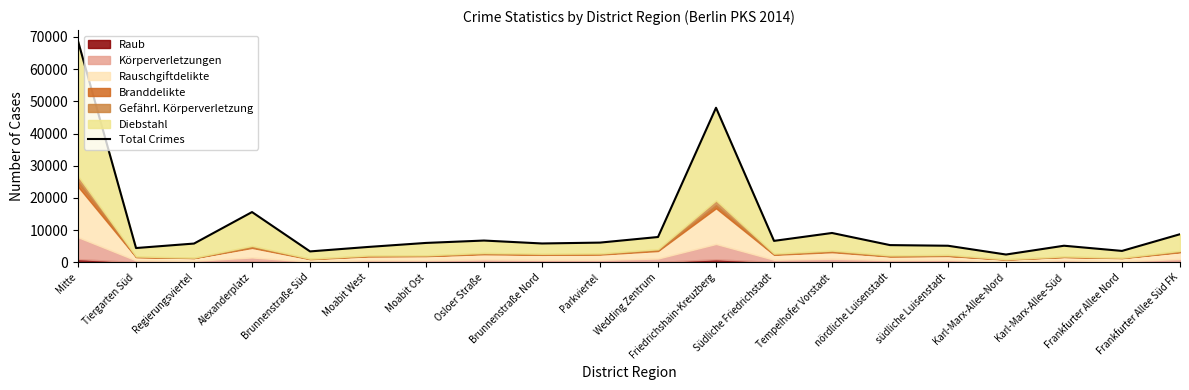

Rank the categories by value from highest to lowest.

Mitte, Friedrichshain-Kreuzberg, Alexanderplatz, Tempelhofer Vorstadt, Frankfurter Allee Süd FK, Wedding Zentrum, Osloer Straße, Südliche Friedrichstadt, Parkviertel, Moabit Ost, Brunnenstraße Nord, Regierungsviertel, nördliche Luisenstadt, Karl-Marx-Allee-Süd, südliche Luisenstadt, Moabit West, Tiergarten Süd, Frankfurter Allee Nord, Brunnenstraße Süd, Karl-Marx-Allee-Nord